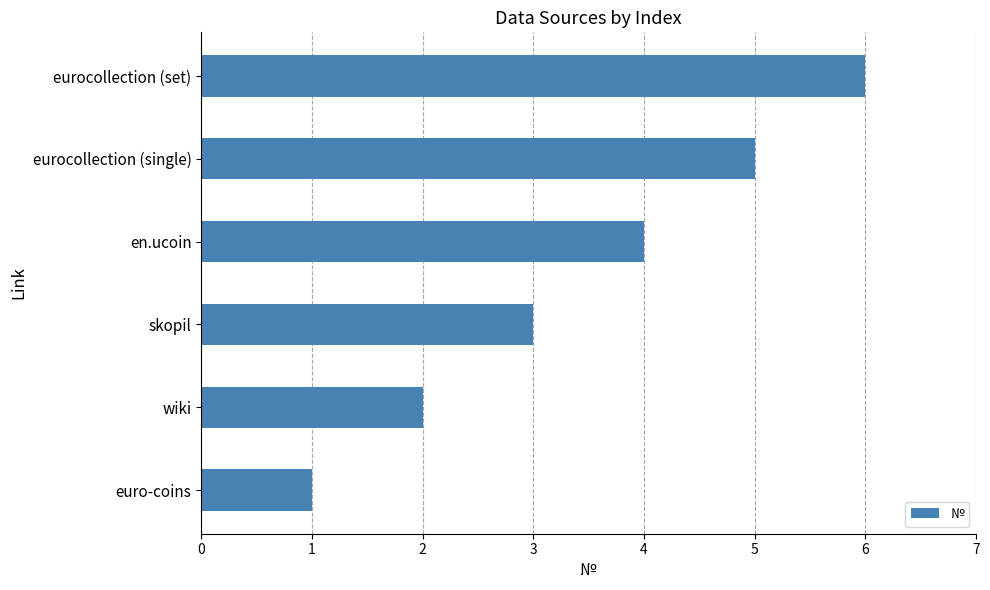

How many values are below 4?

3